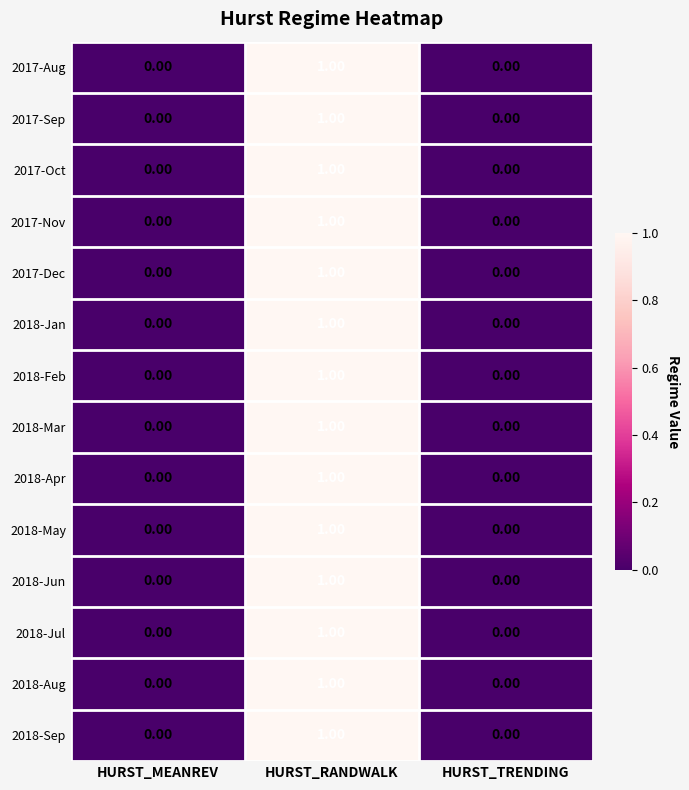

At which category is the sum across all series the highest?

HURST_RANDWALK